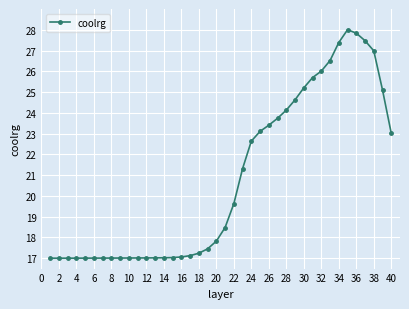

True or false: the data has more than 0 interior local peaks.

True